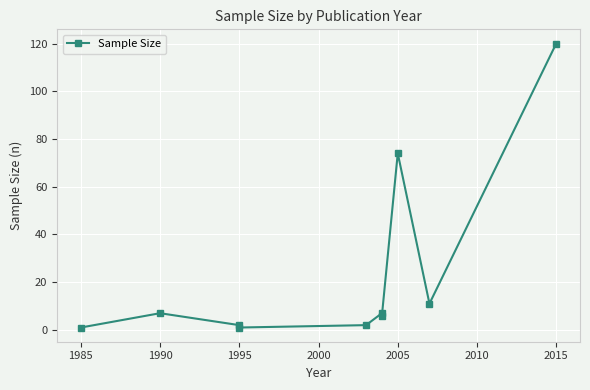

How many series are shown in this chart?

1